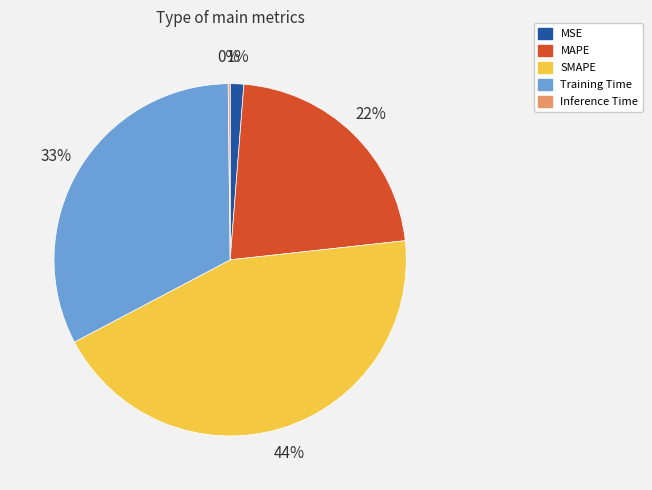

What percentage is the MSE slice, to the nearest percent?

1%